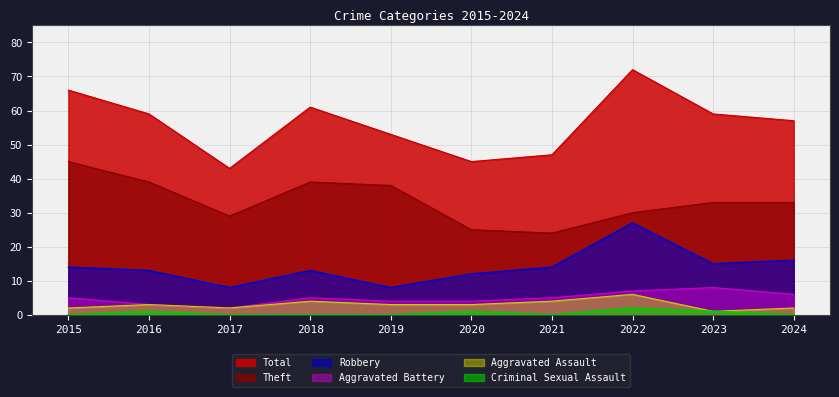

Which series has the largest total across all categories?

Total